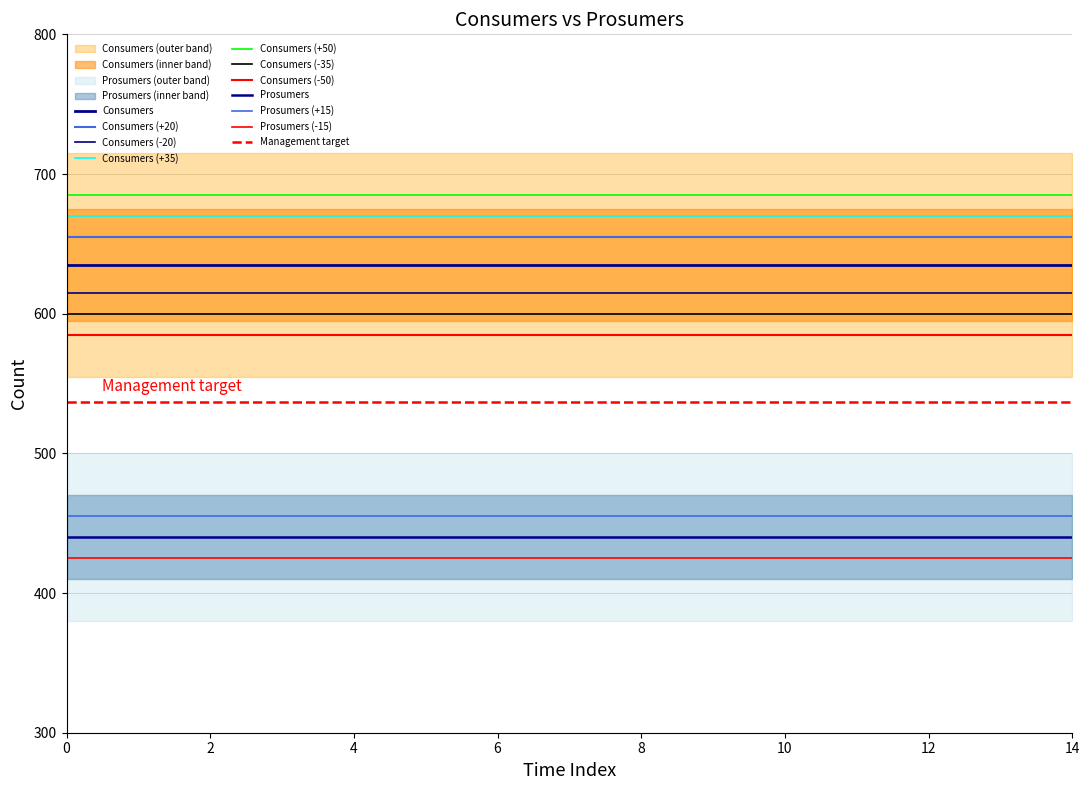

What is the sum of all Prosumers values?

6600